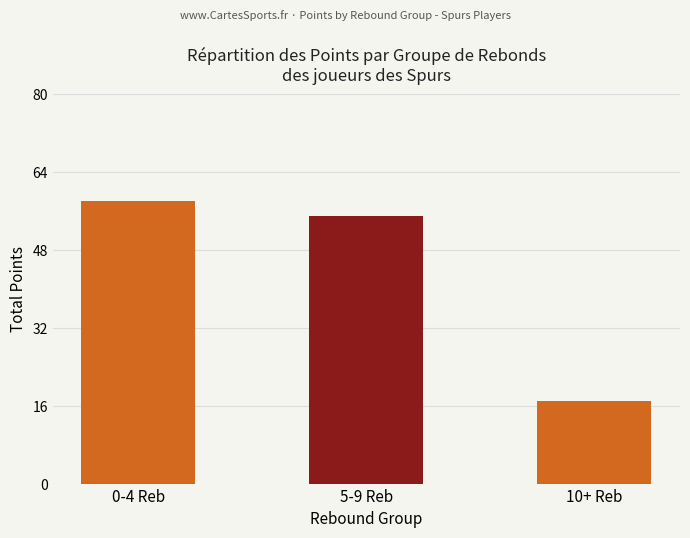

Reading left to right, transcribe all the data shown in this chart.

58	55	17